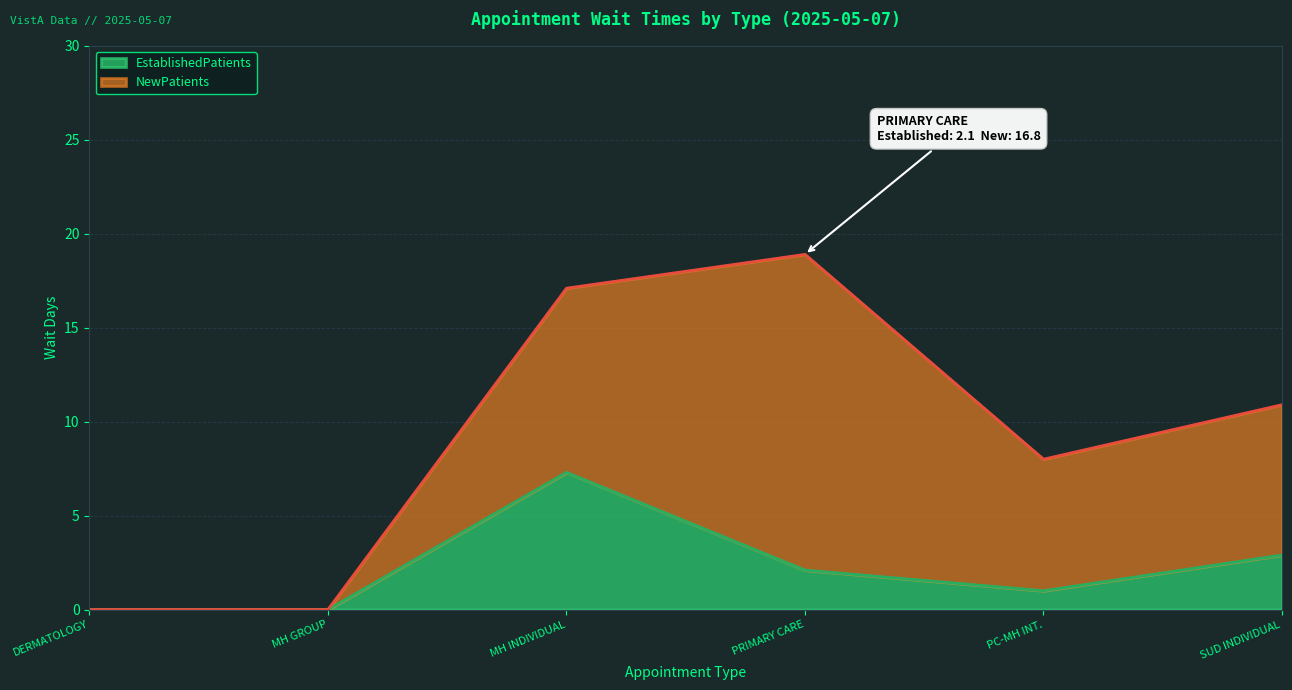

True or false: EstablishedPatients has a value of 2.3 at MH GROUP.

False